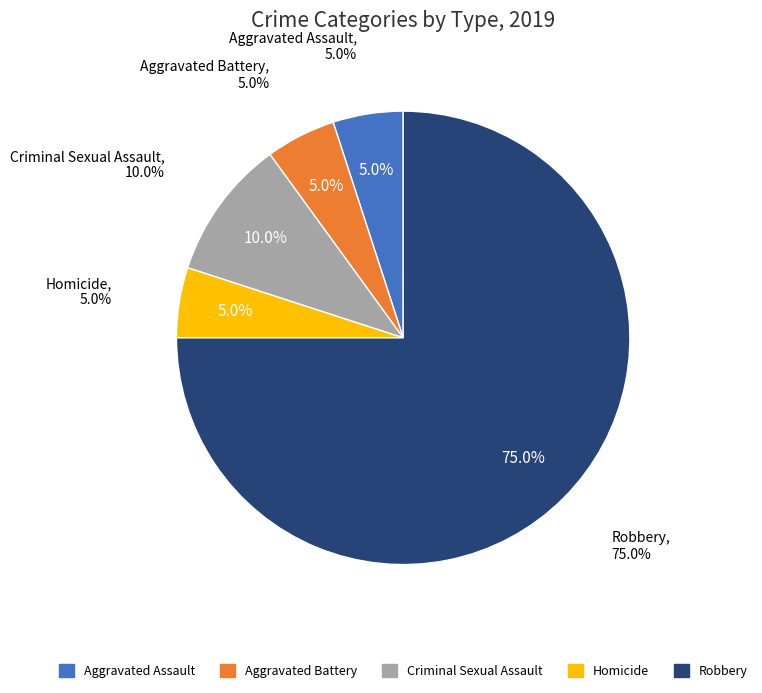

How many segments does this pie chart have?

5